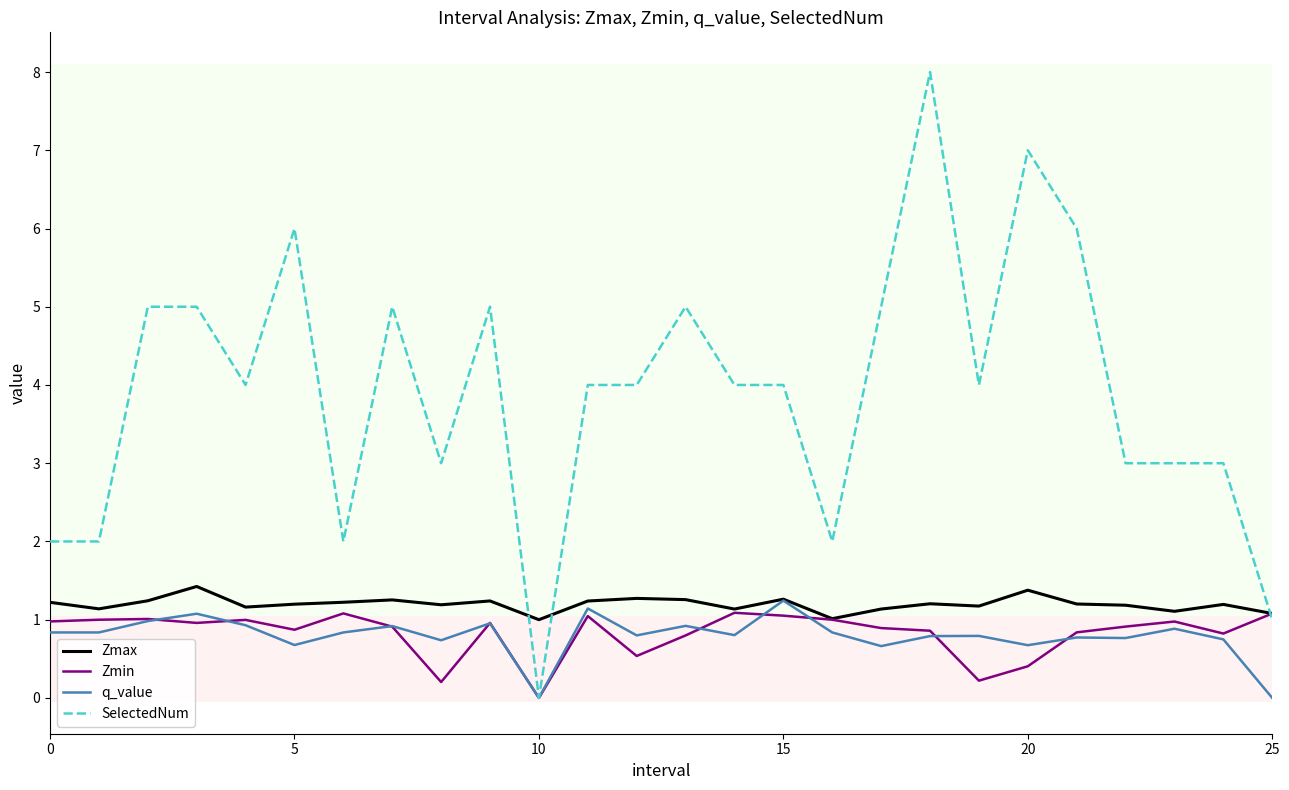

Which series has the widest spread of values?

SelectedNum